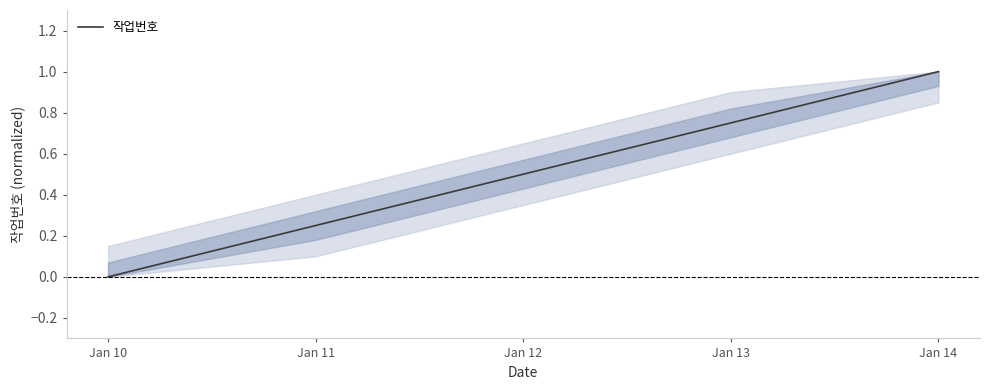

What is the change in value from Jan 10 to Jan 14?

+1.0